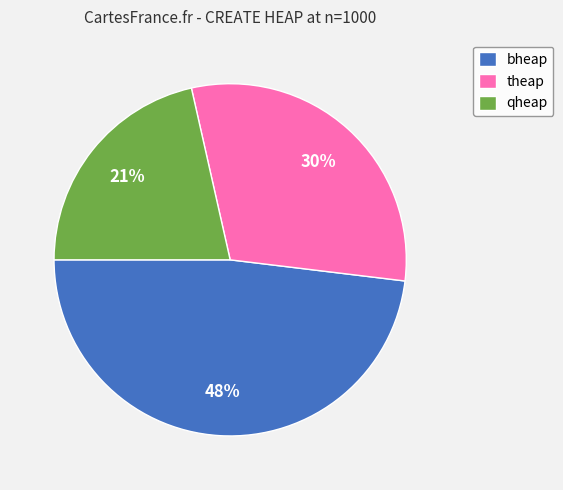

Is the sum of bheap and theap greater than half?

Yes